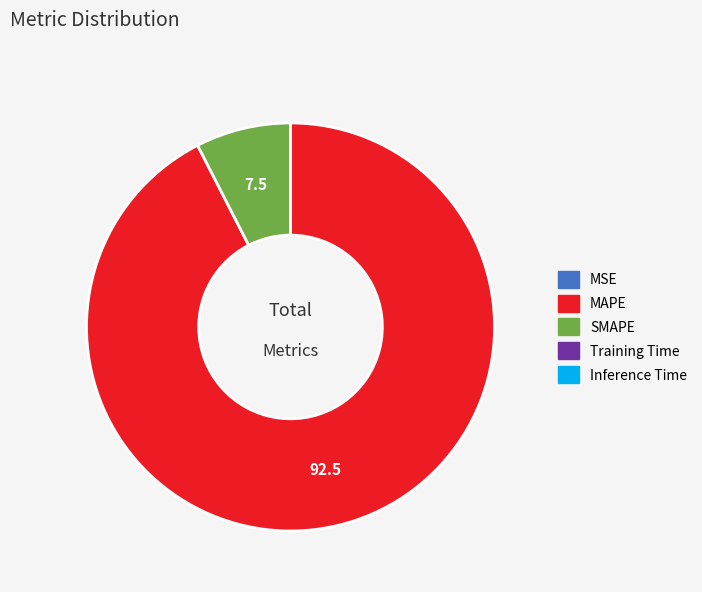

Is MAPE the majority of the pie?

Yes